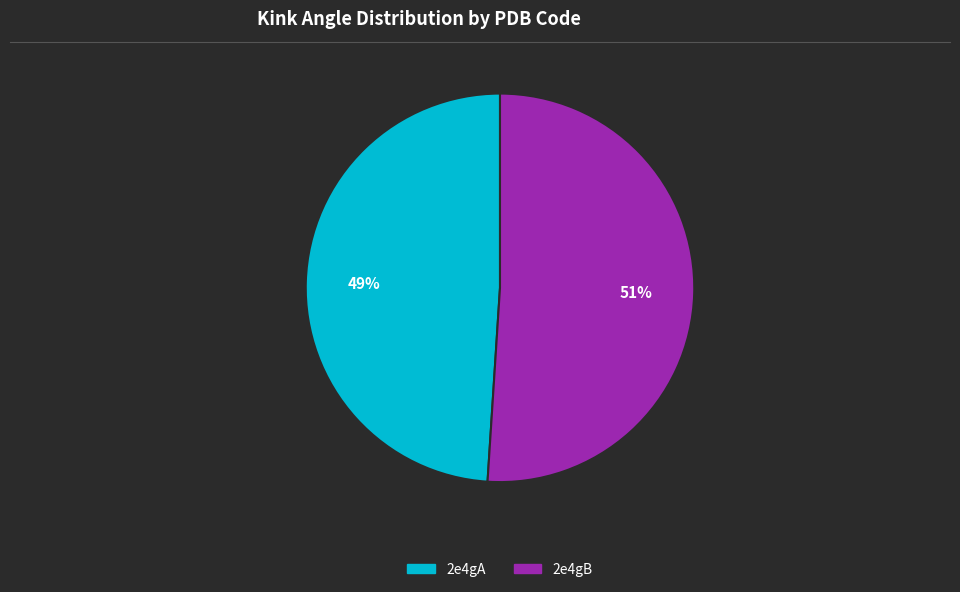

Do 2e4gB and 2e4gA together represent more than half of the pie?

Yes